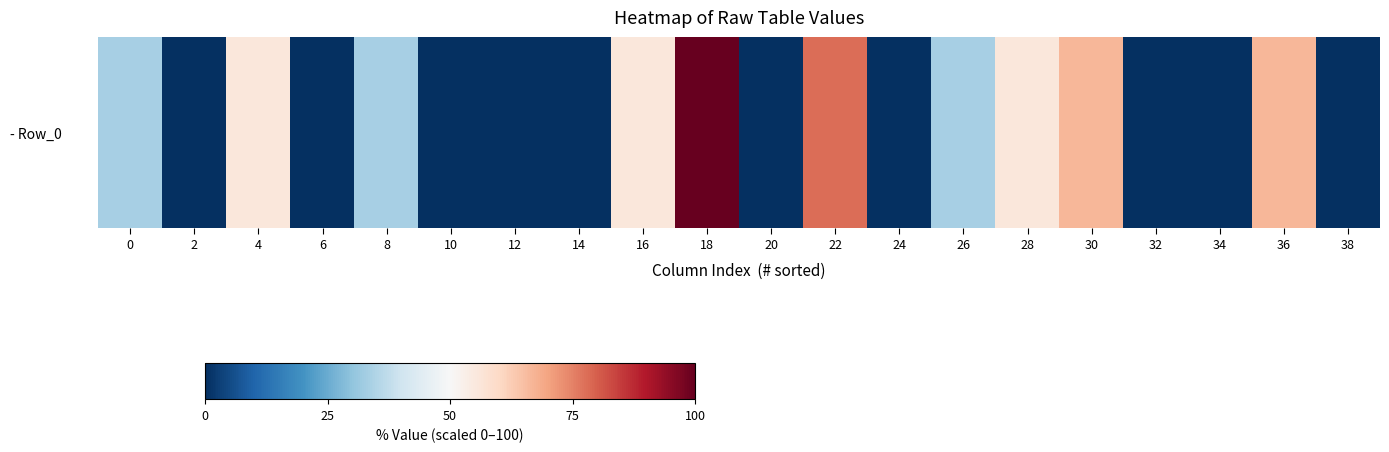

List the labels in order of value, smallest first.

2, 6, 10, 12, 14, 20, 24, 32, 34, 38, 0, 8, 26, 4, 16, 28, 30, 36, 22, 18